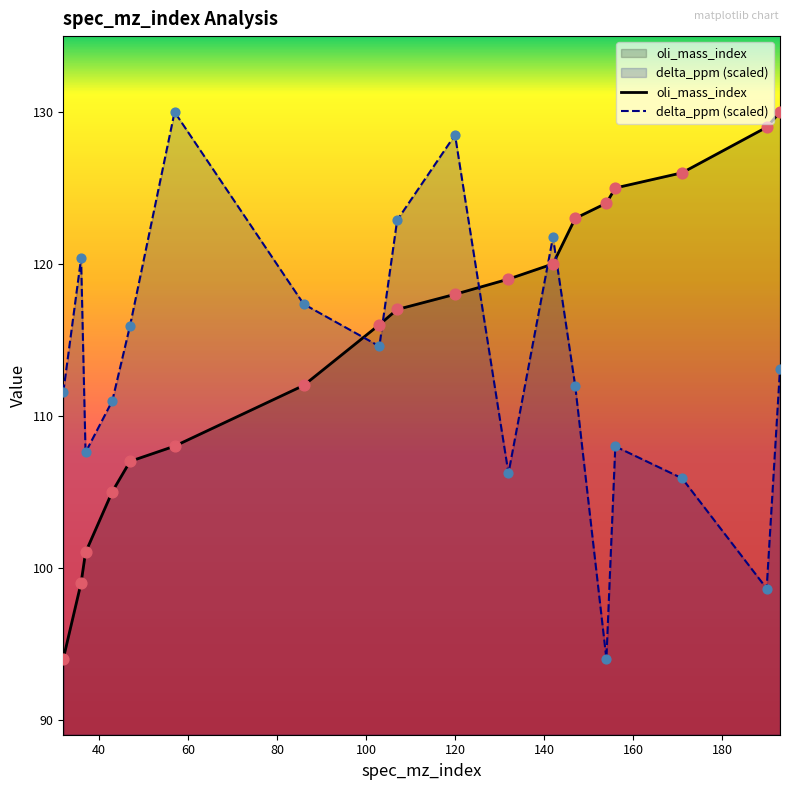

Which series reaches the maximum Y coordinate?

oli_mass_index